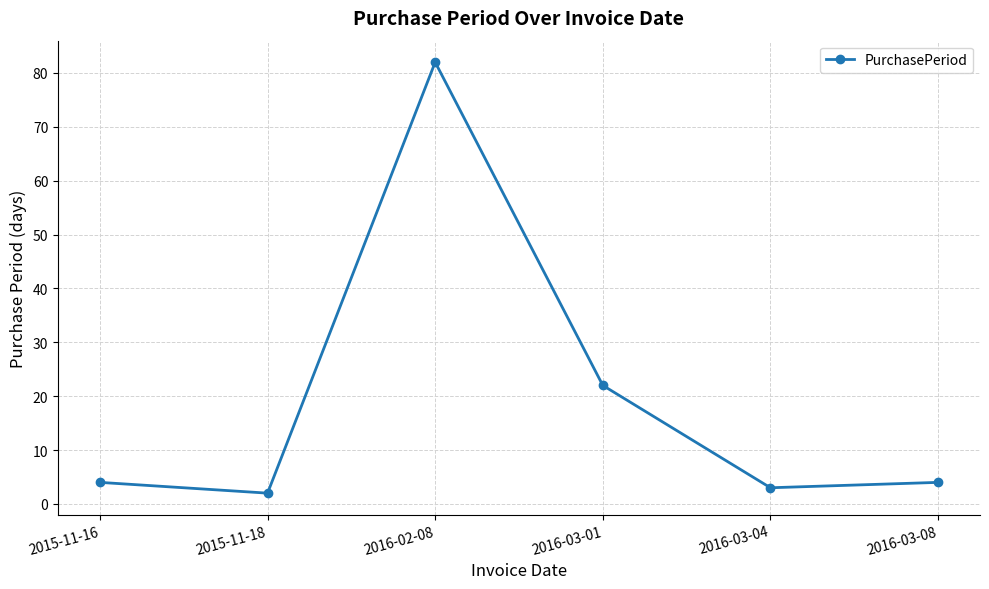

What position from the right is 2016-03-04?

2